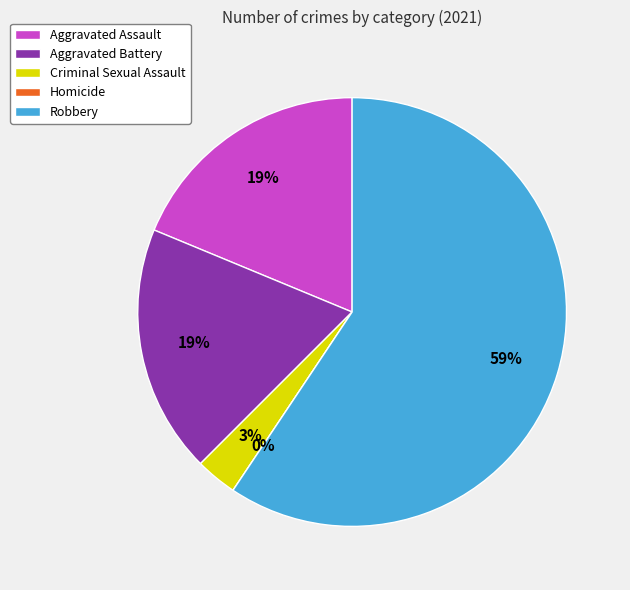

Is the sum of Robbery and Aggravated Battery greater than half?

Yes